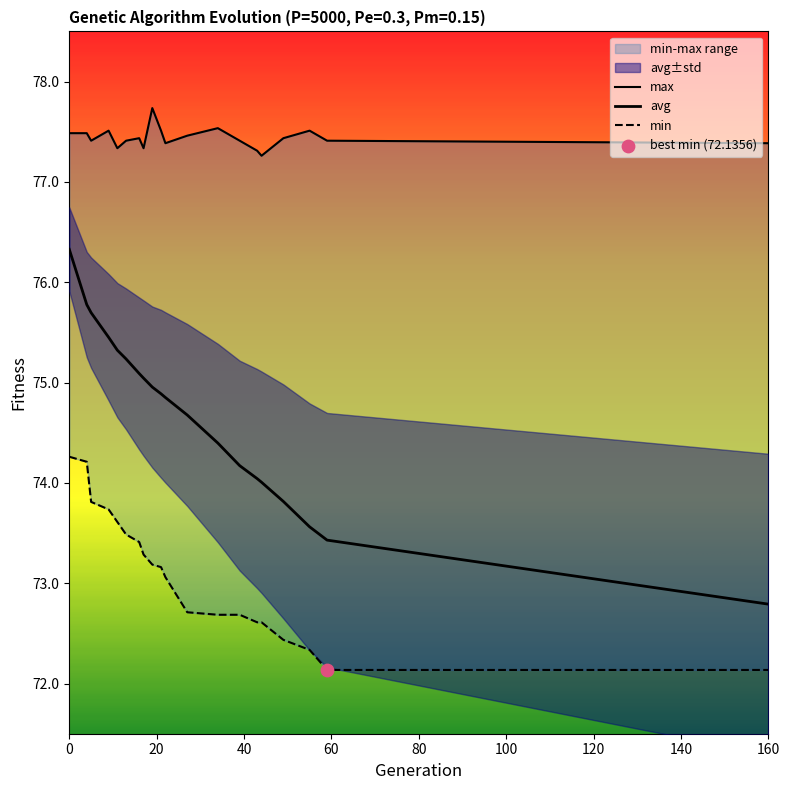

At how many categories does at least one series exceed 75?

20